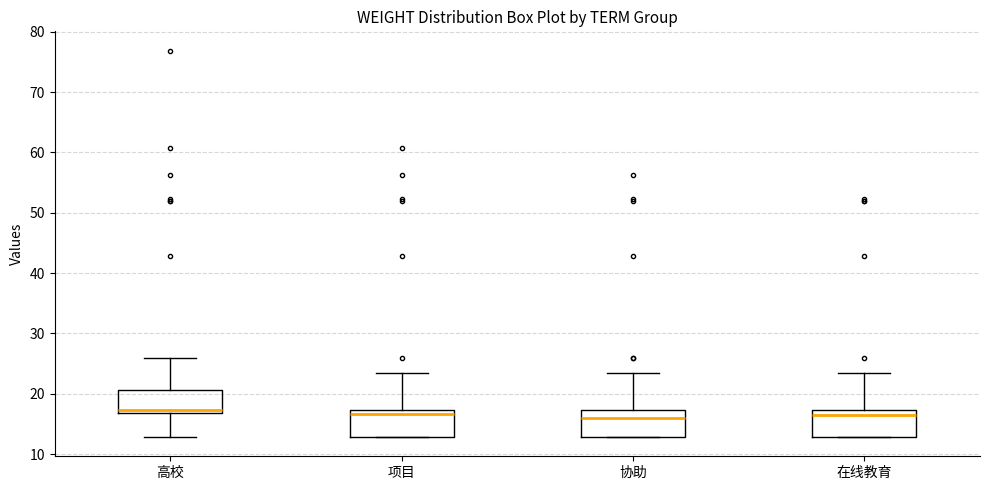

Where does the lower whisker of the box for 高校 end on the y-axis? The values are not printed on the chart, so give them approximately, as read against the axis.

13